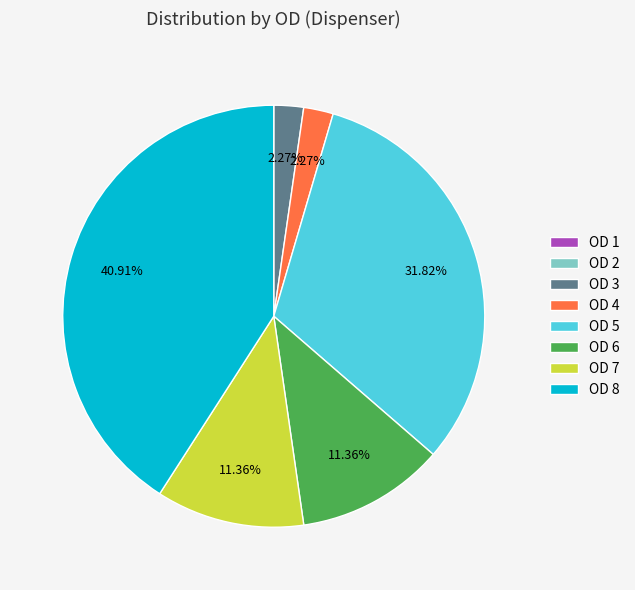

Is there a majority slice in this chart?

No